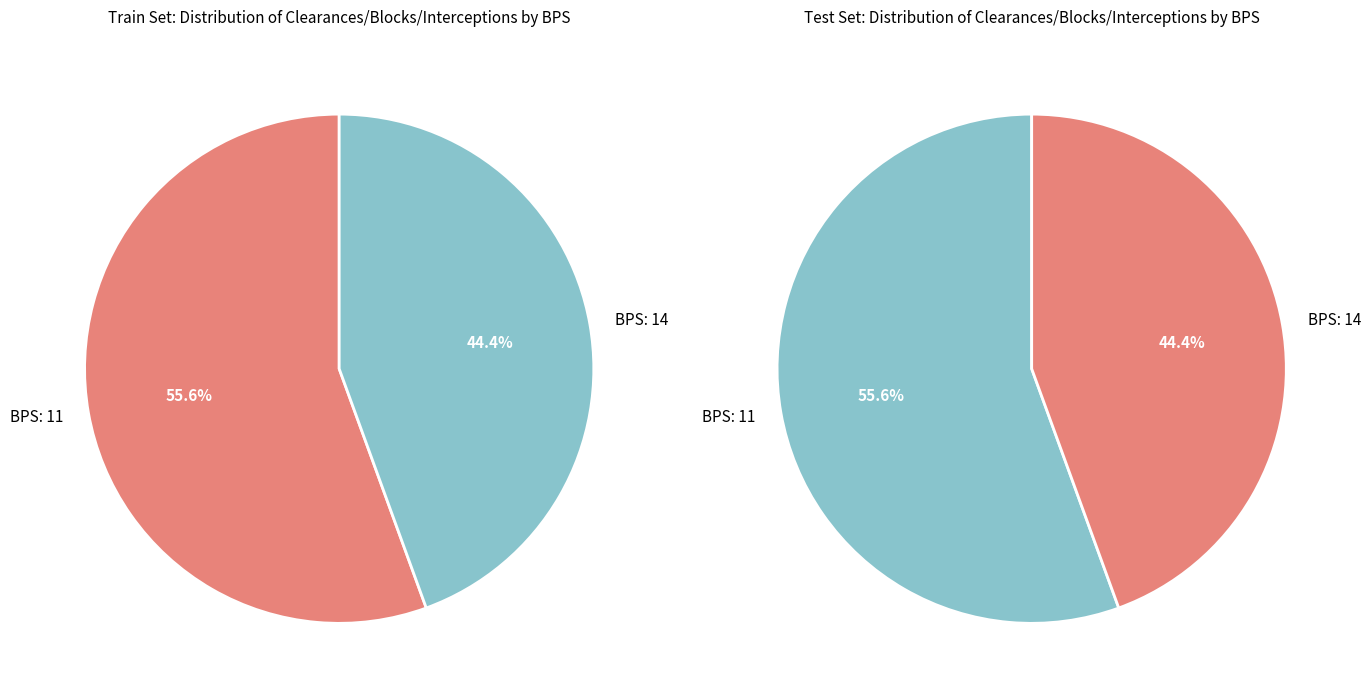

How many segments does this pie chart have?

2